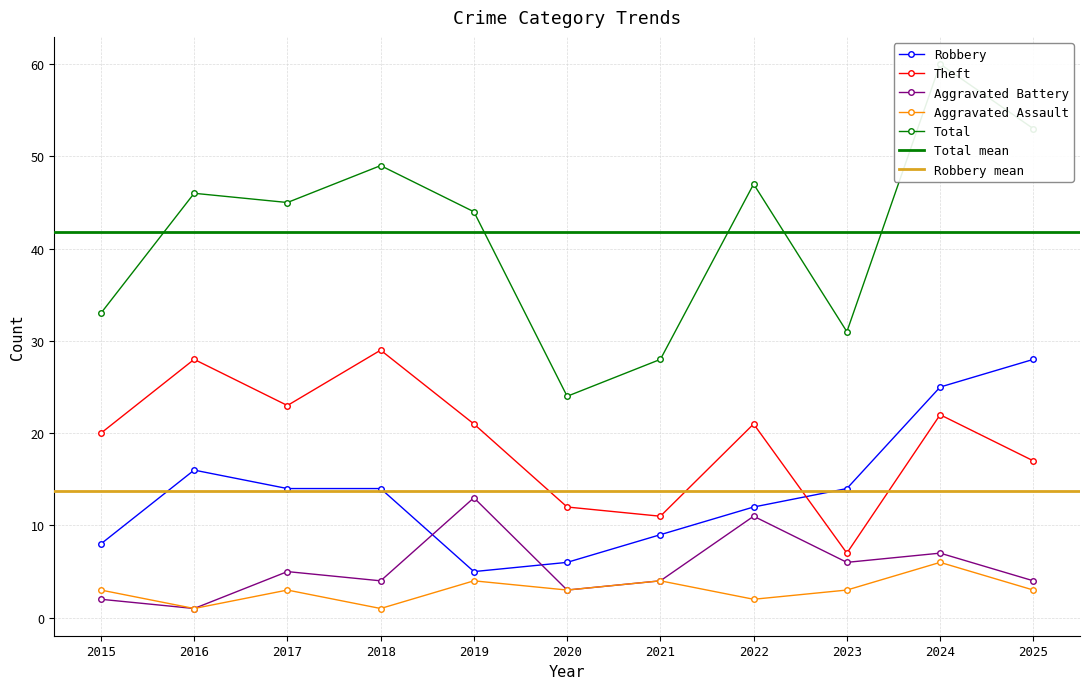

What is the total value across all series at 2020?

48